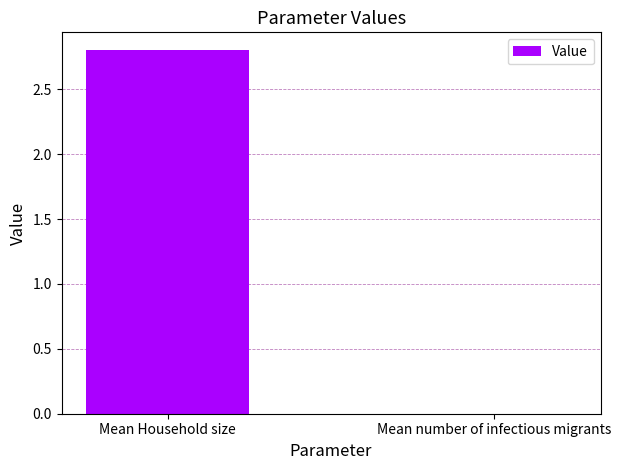

At which label does the data first exceed 2?

Mean Household size